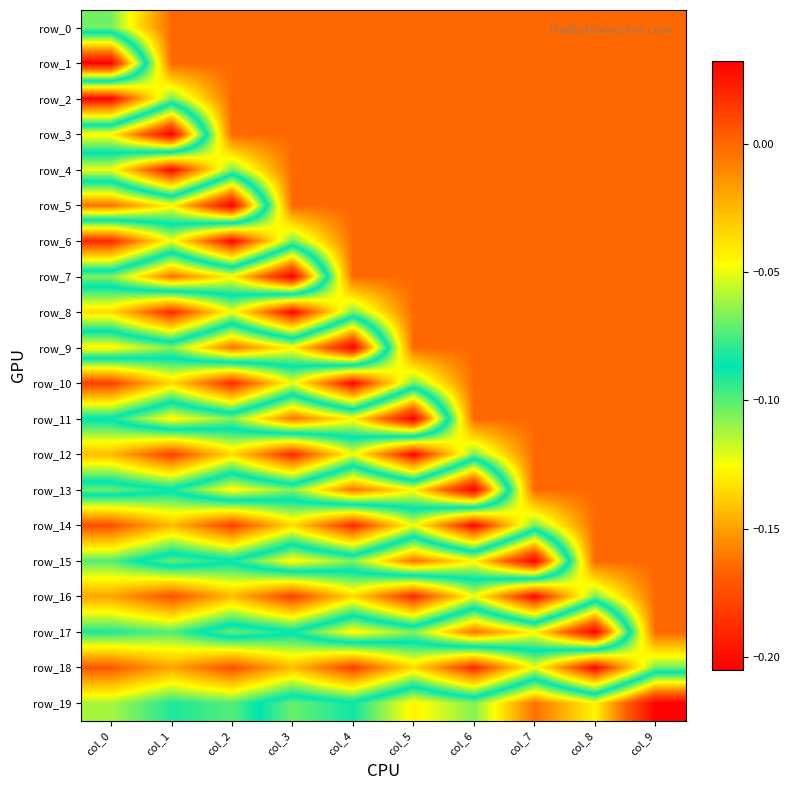

How many categories are shown in the chart?

10